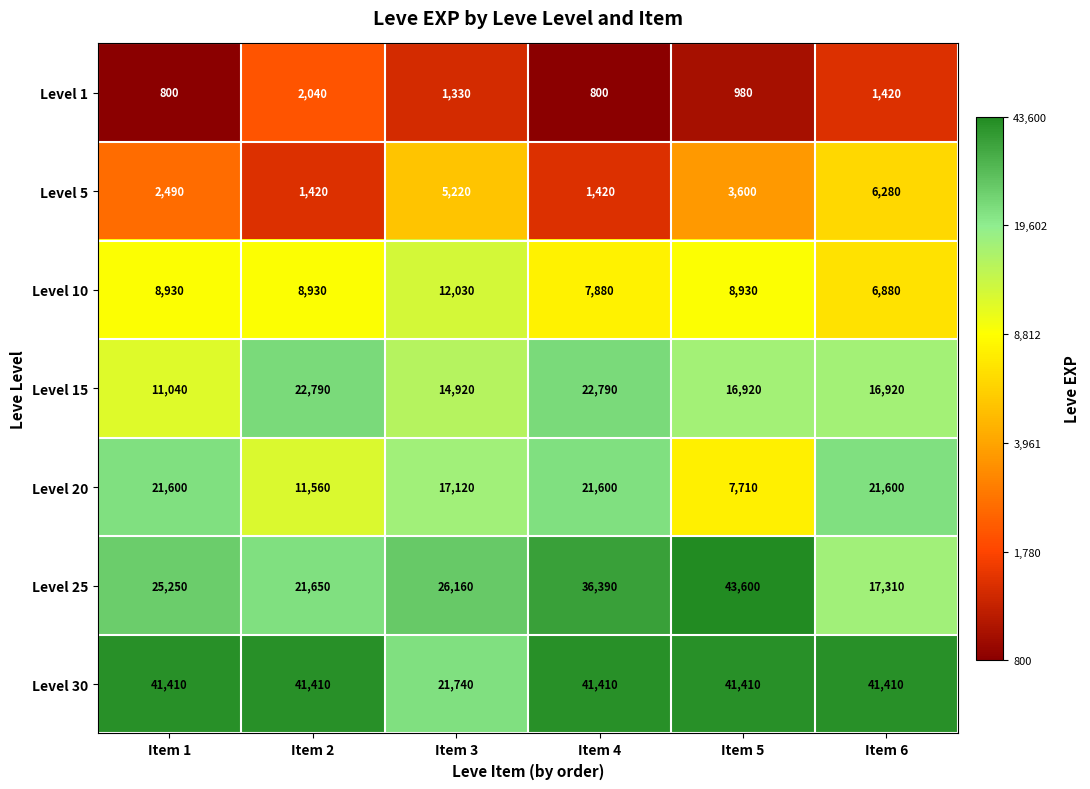

Which series has the largest total across all categories?

Level 30